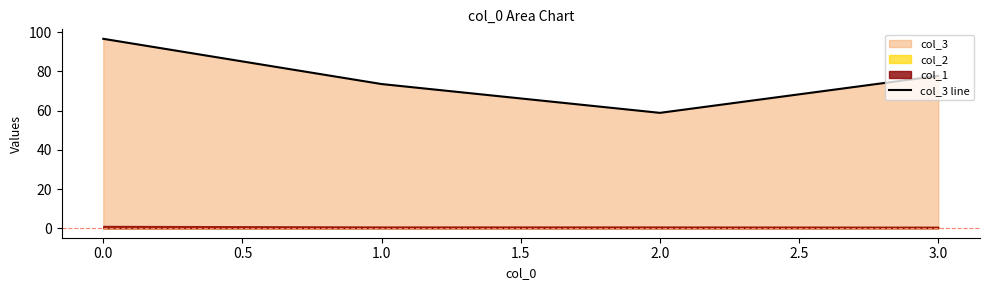

What is the greatest value displayed?

96.7